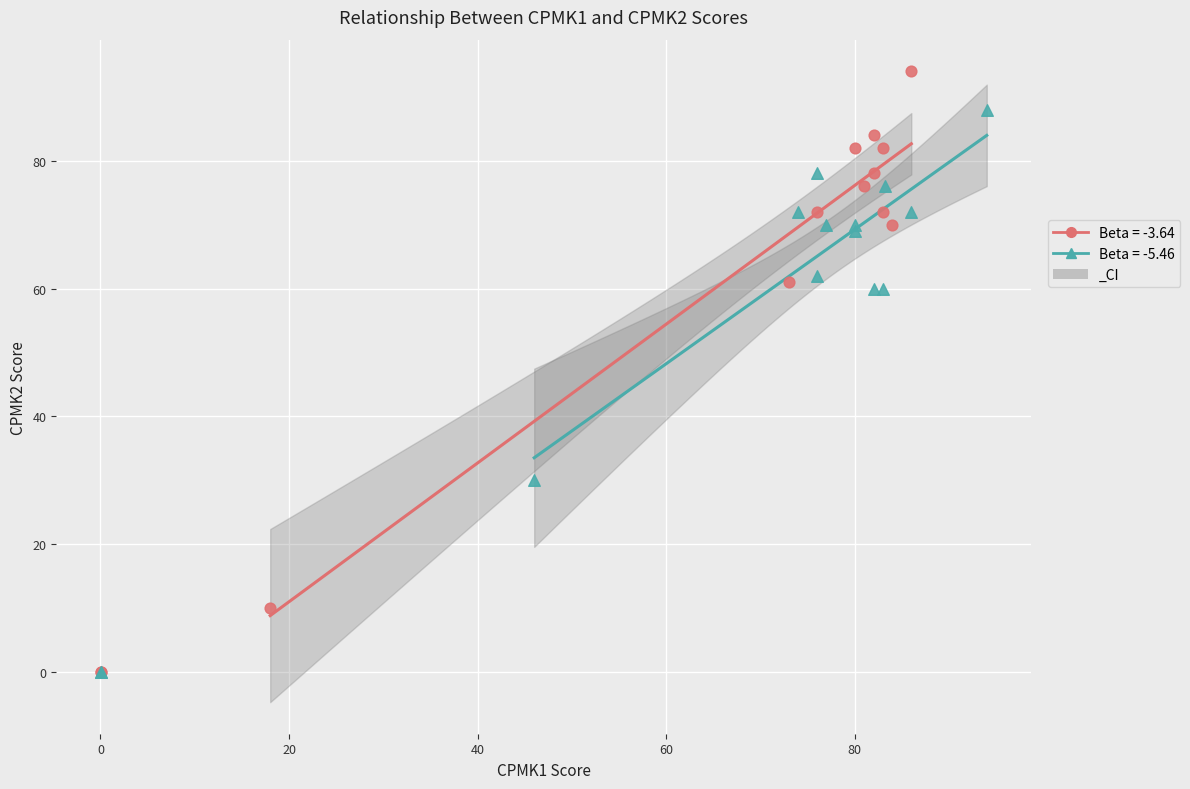

Which series reaches the maximum Y coordinate?

Beta = -3.64